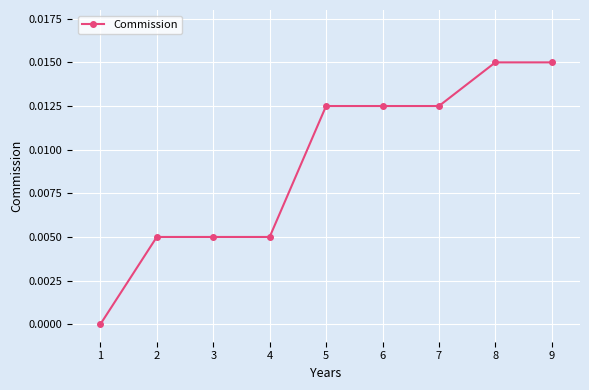

True or false: the data shows 0.0 at 7.

True